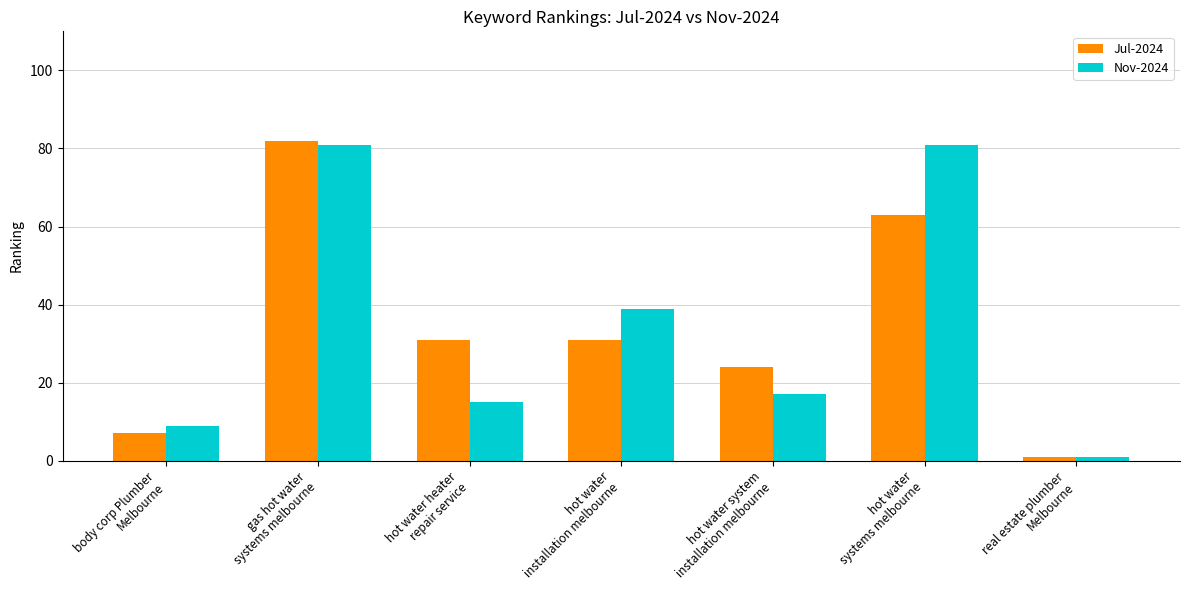

True or false: Nov-2024 has a value of 11 at hot water system
installation melbourne.

False